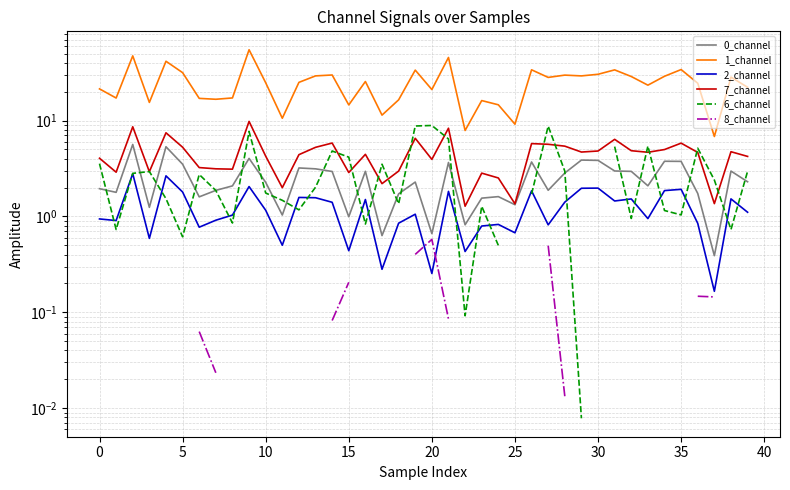

Which has a higher value, 14 or 12?

12